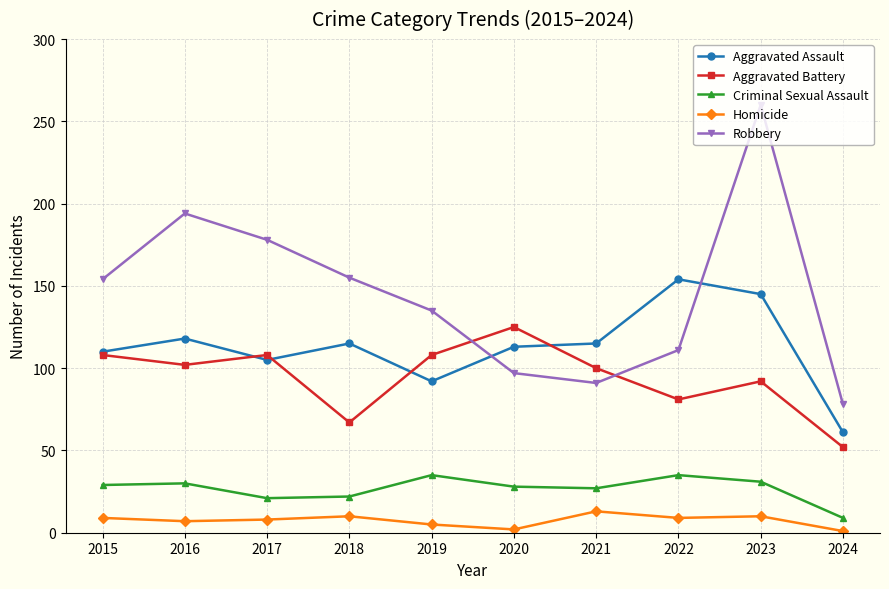

Which series changed the most between 2022 and 2024?

Aggravated Assault